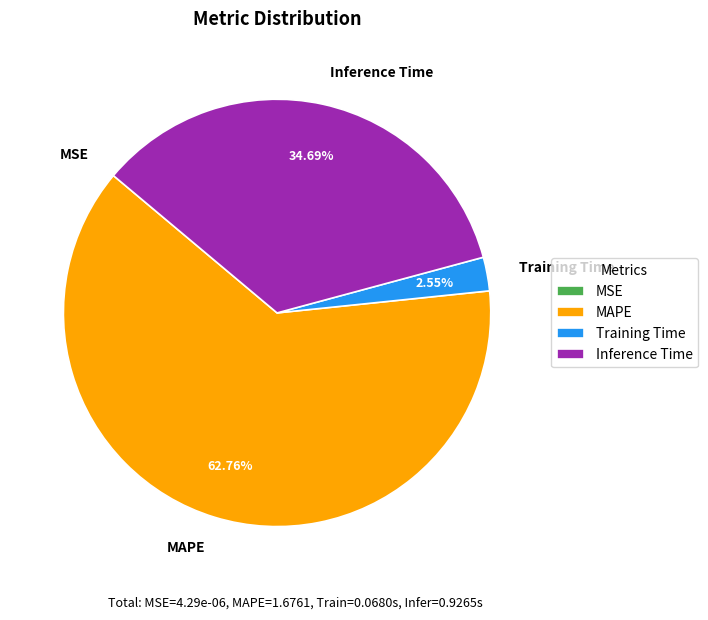

True or false: MAPE accounts for 55% of the total.

False